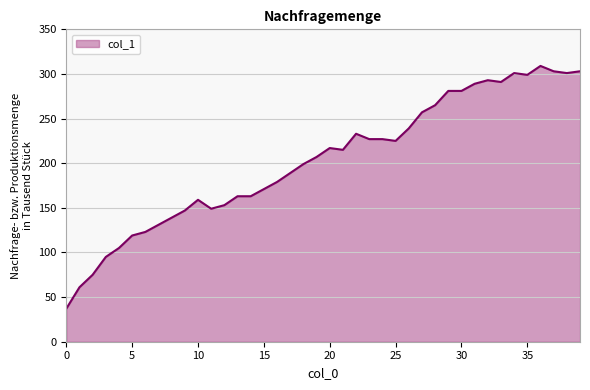

What is the smallest value displayed?

37